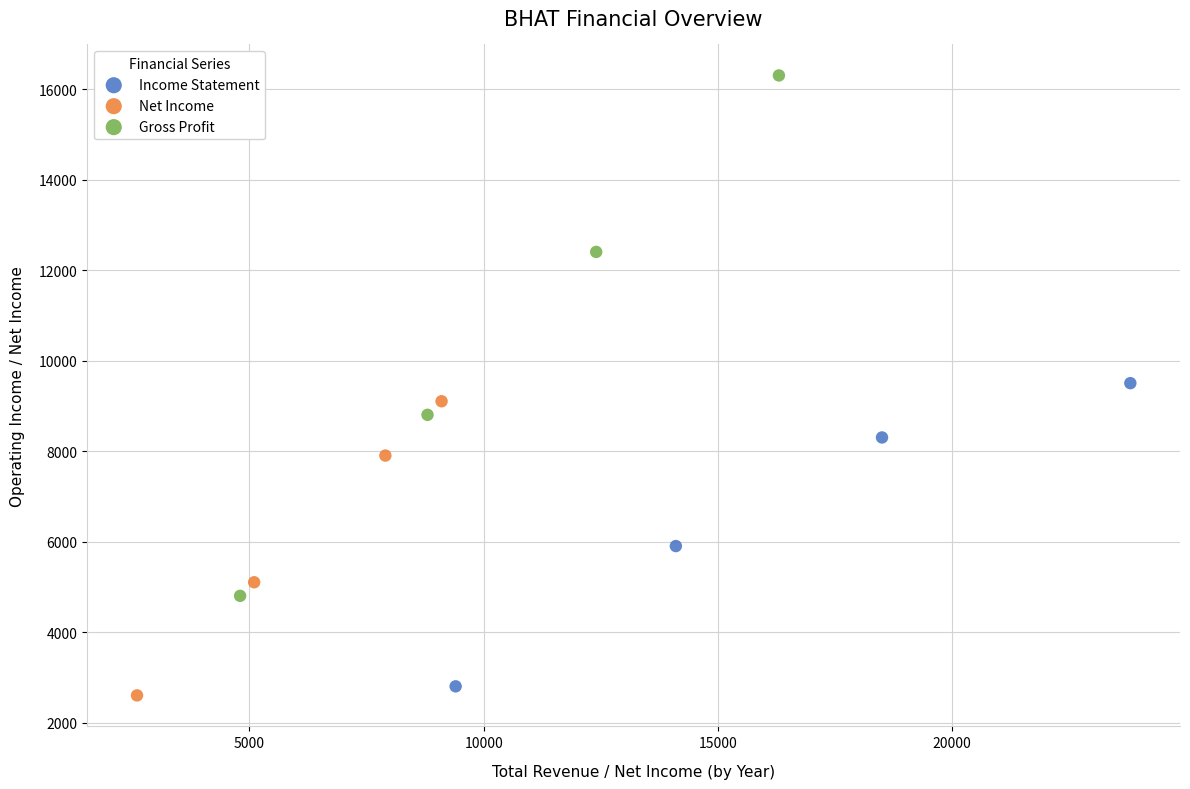

Which series reaches the maximum Y coordinate?

Gross Profit